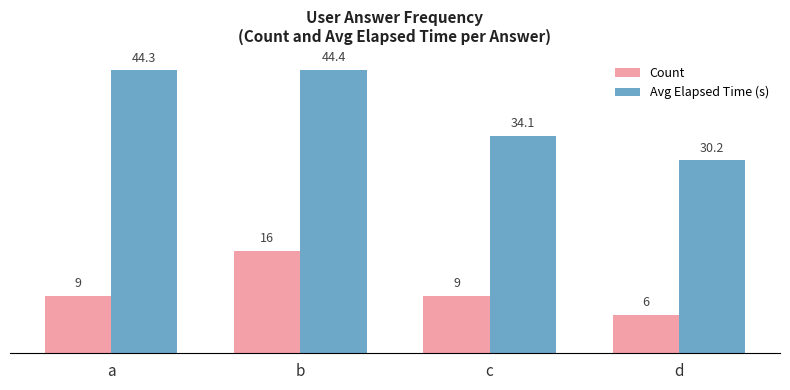

What is the total value across all series at b?

60.4